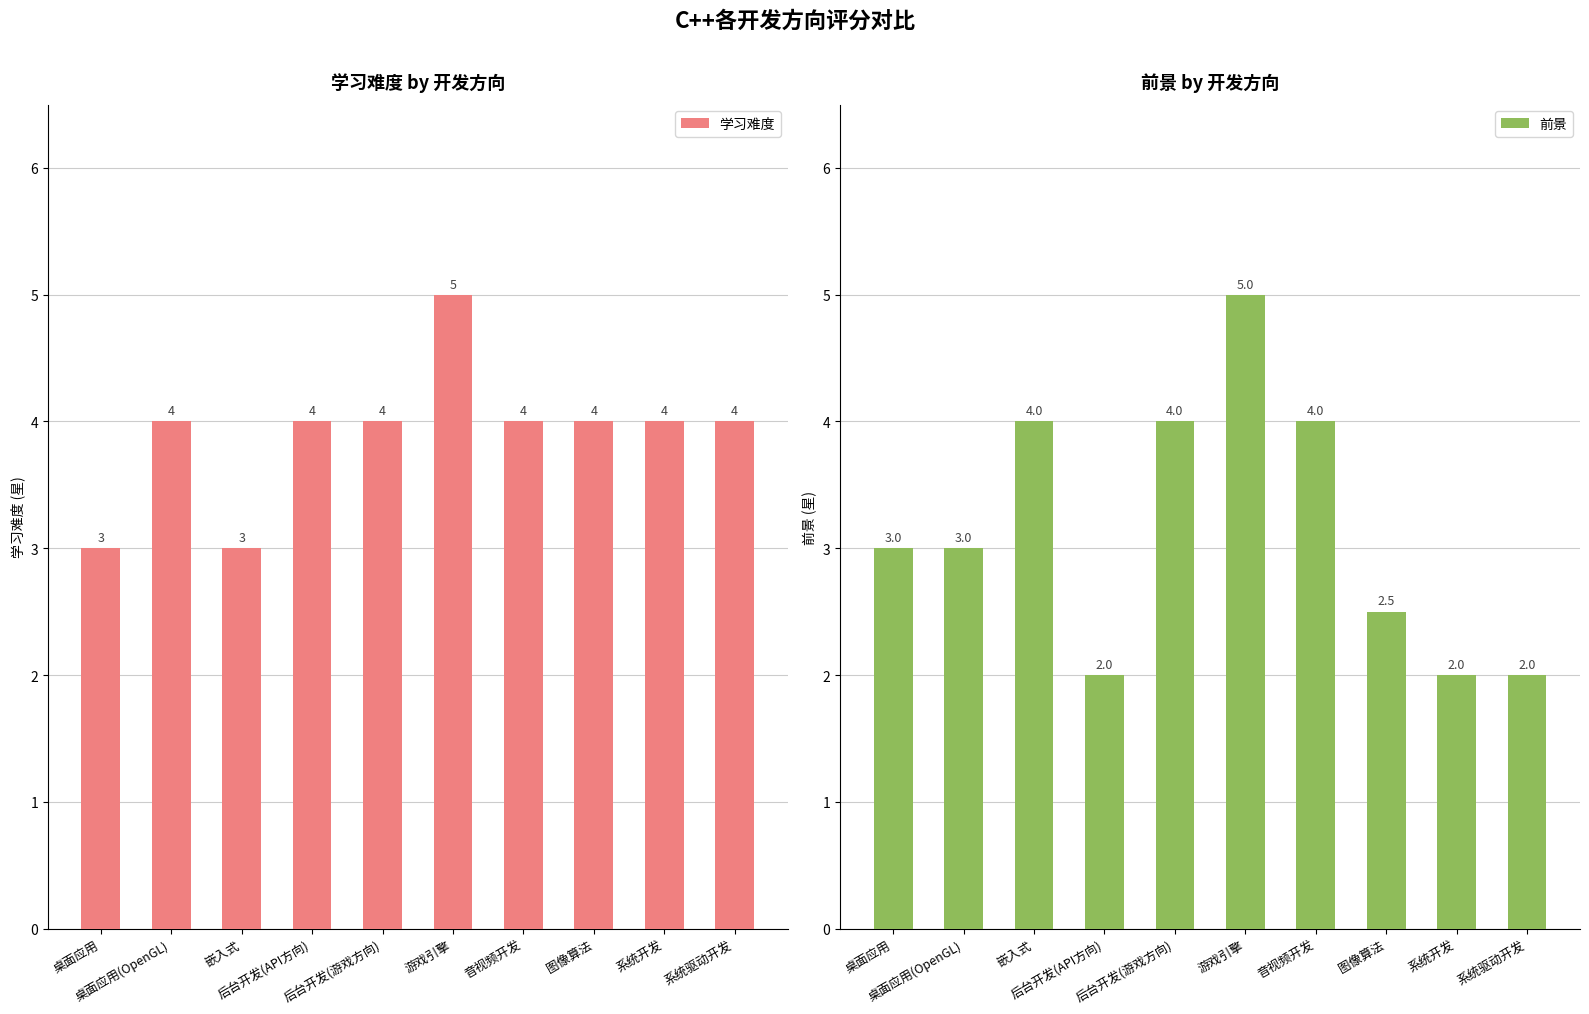

Reading right to left, extract all data points from this chart.

学习难度: 系统驱动开发=4.0	系统开发=4.0	图像算法=4.0	音视频开发=4.0	游戏引擎=5.0	后台开发(游戏方向)=4.0	后台开发(API方向)=4.0	嵌入式=3.0	桌面应用(OpenGL)=4.0	桌面应用=3.0
前景: 系统驱动开发=2.0	系统开发=2.0	图像算法=2.5	音视频开发=4.0	游戏引擎=5.0	后台开发(游戏方向)=4.0	后台开发(API方向)=2.0	嵌入式=4.0	桌面应用(OpenGL)=3.0	桌面应用=3.0